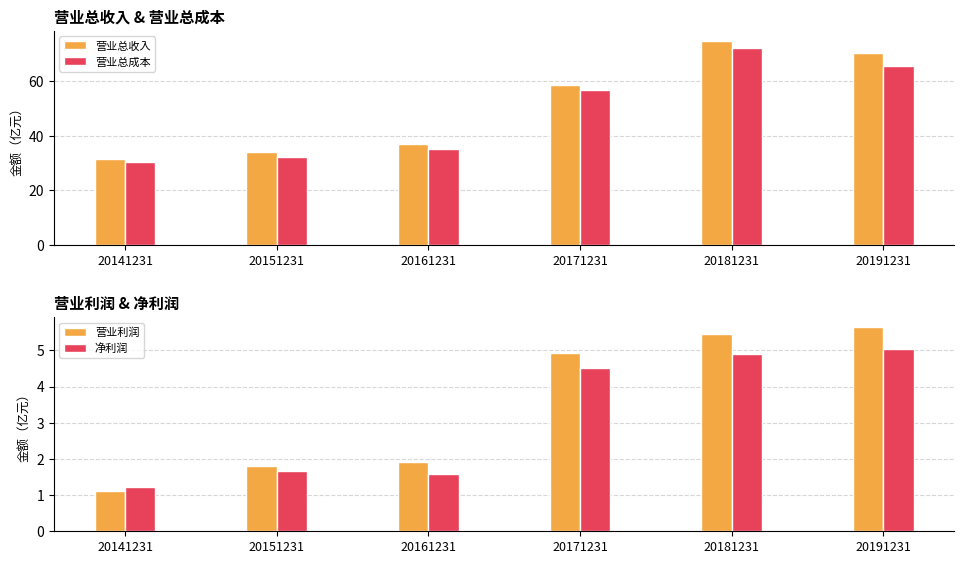

What is the average value of the 营业利润 series?

3.5